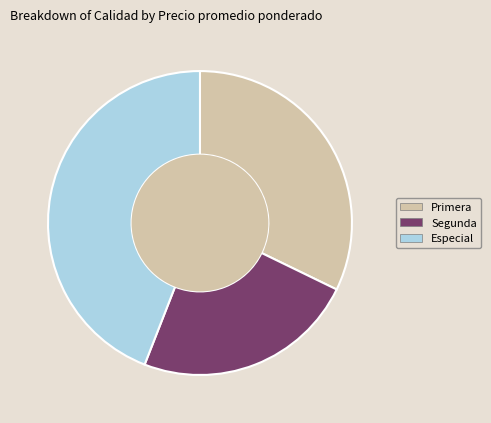

What is the smallest slice in the pie chart?

Segunda